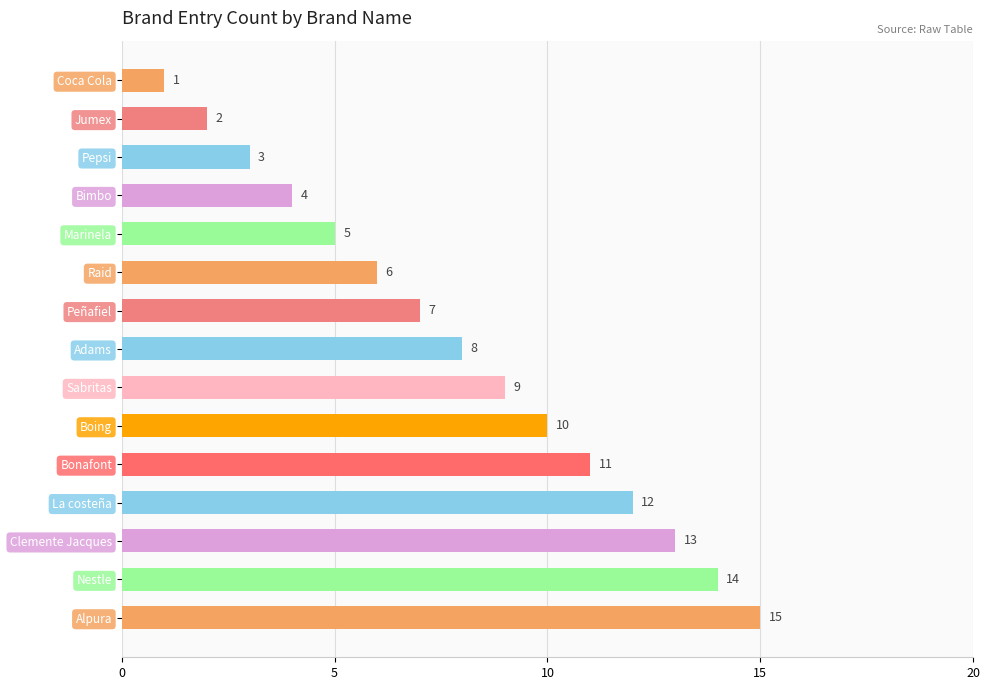

Which label corresponds to the largest value in the chart?

Alpura